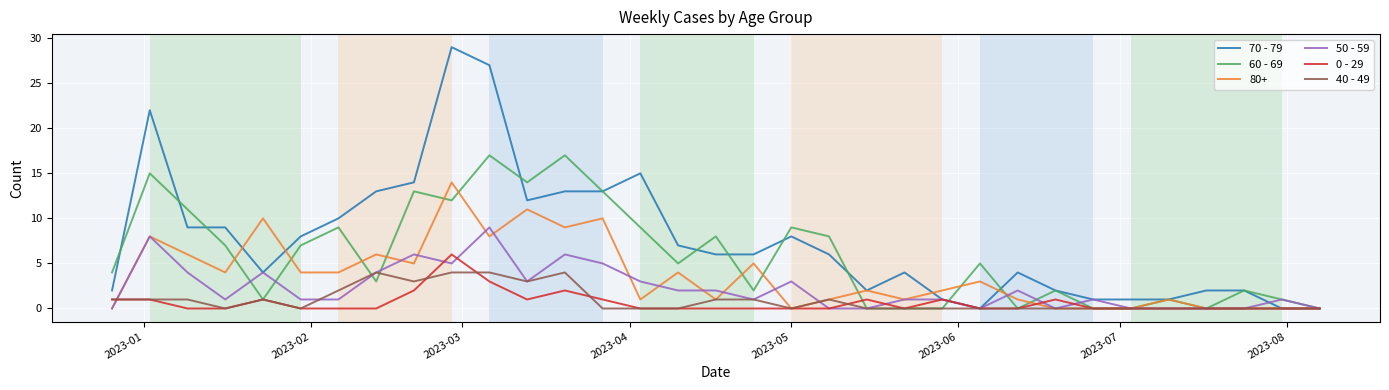

Which series has the largest total across all categories?

70 - 79